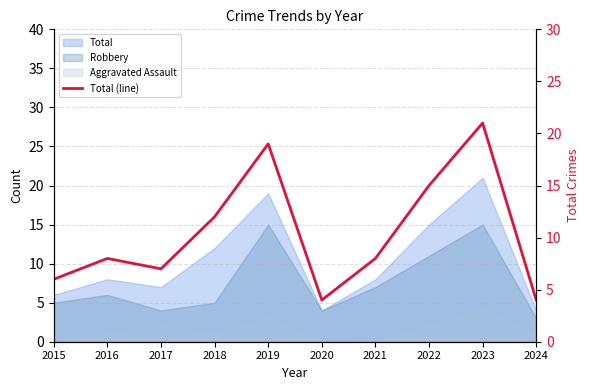

Which has a higher value, 2021 or 2018?

2018